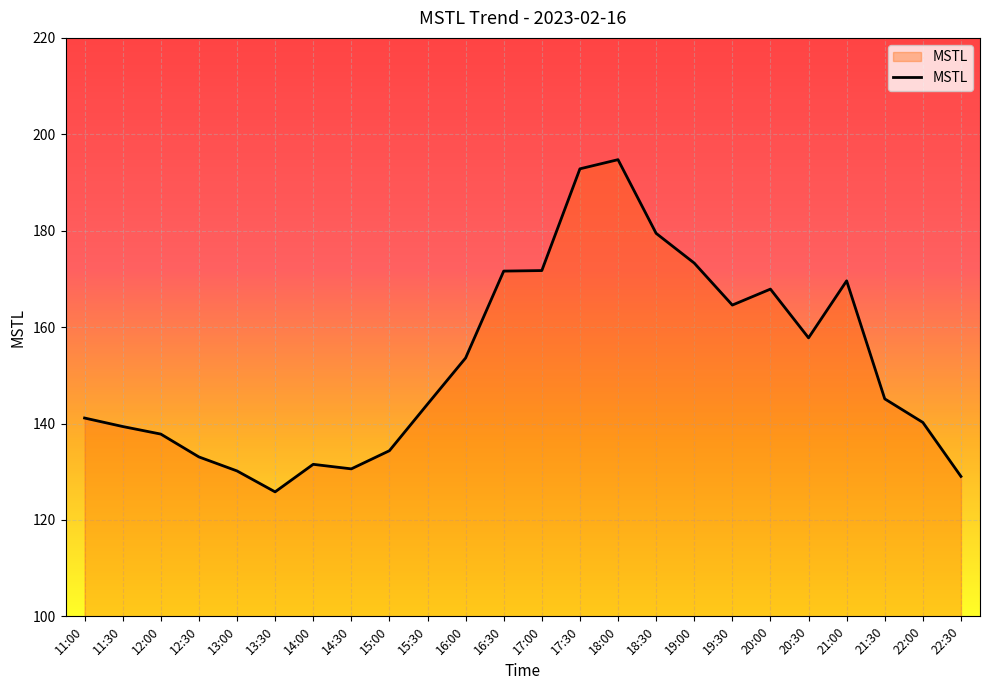

What is the approximate value at 20:00?

167.9